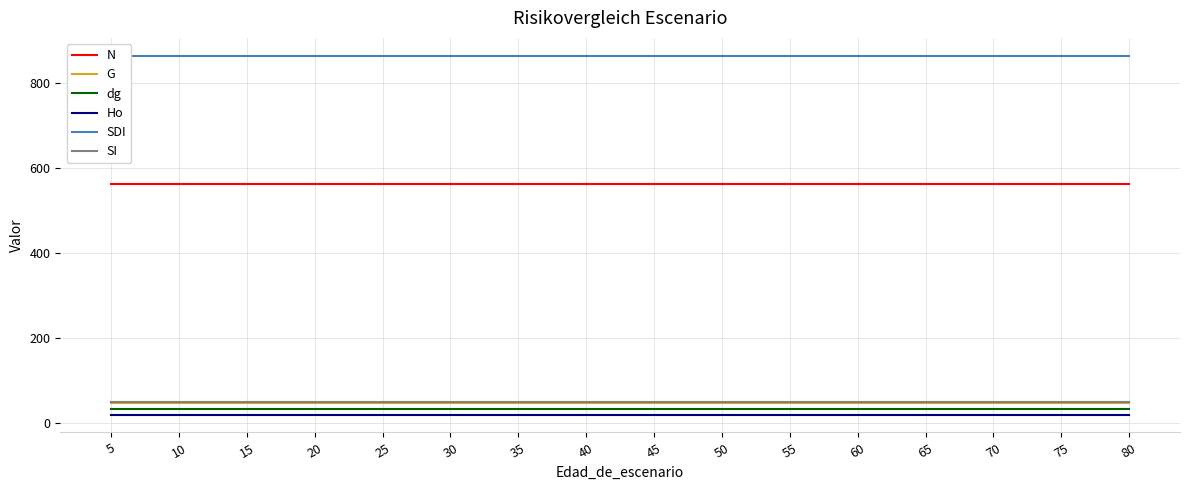

At how many categories does at least one series exceed 423?

16